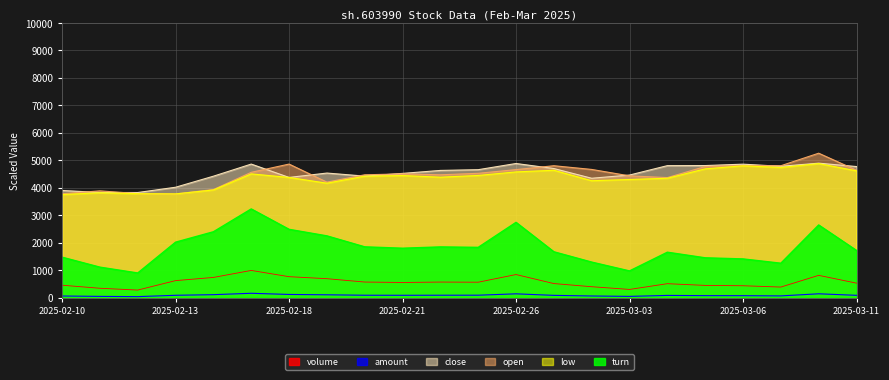

Between 2025-02-18 and 2025-03-06, which series saw the biggest shift?

turn